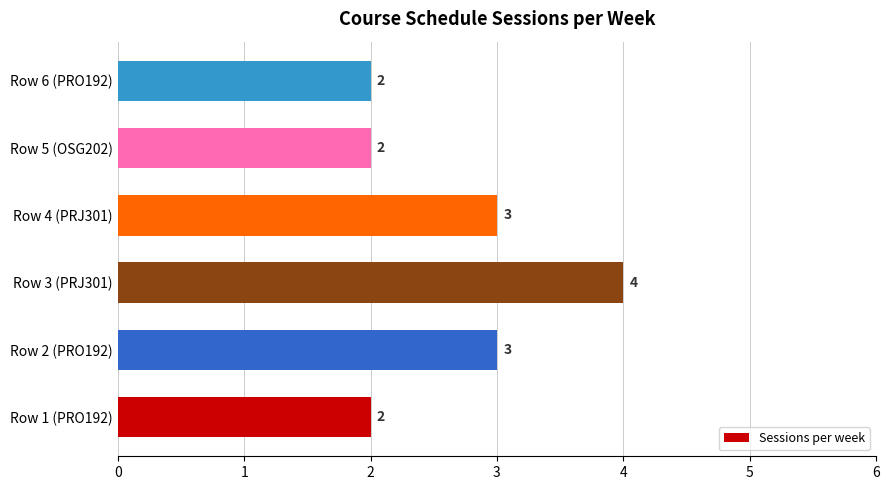

What is the difference between the second highest and minimum values?

1